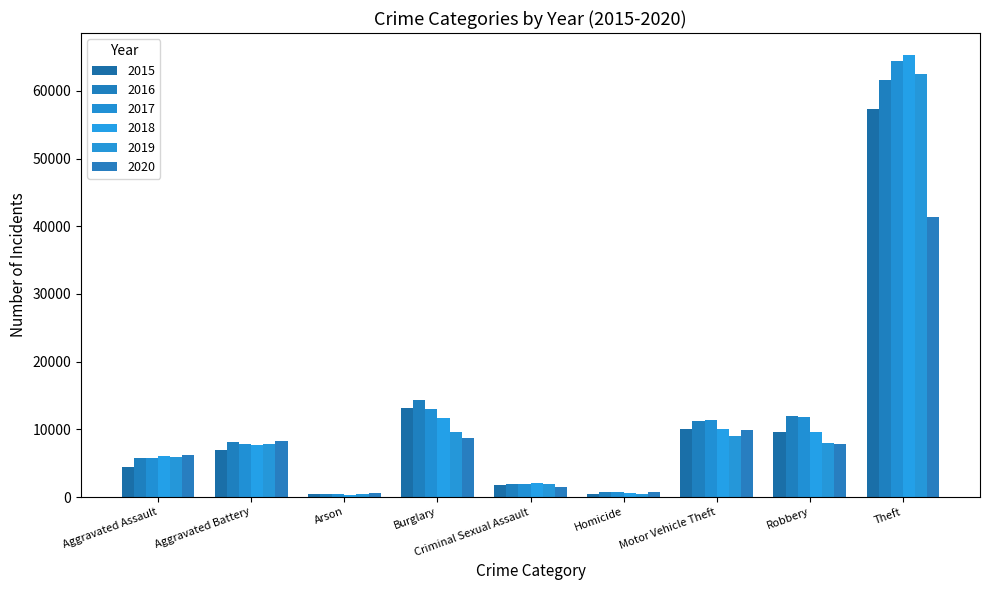

What are all the series names shown in the legend?

2015, 2016, 2017, 2018, 2019, 2020